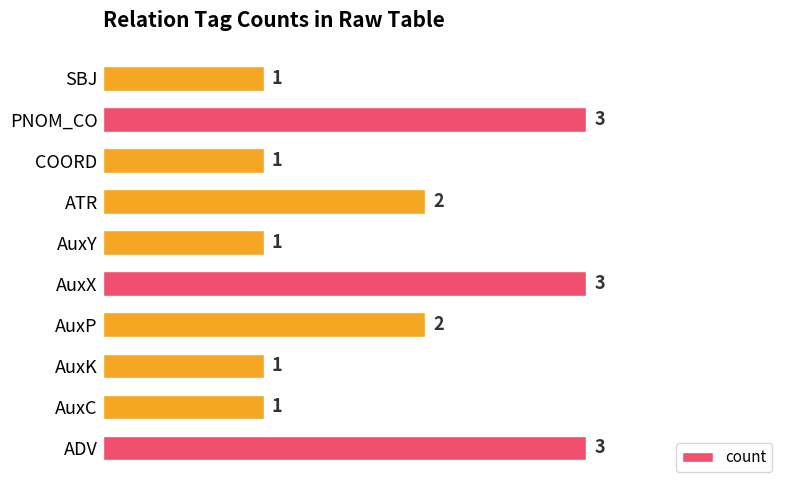

The chart shows a value of 0 at AuxY. True or false?

False